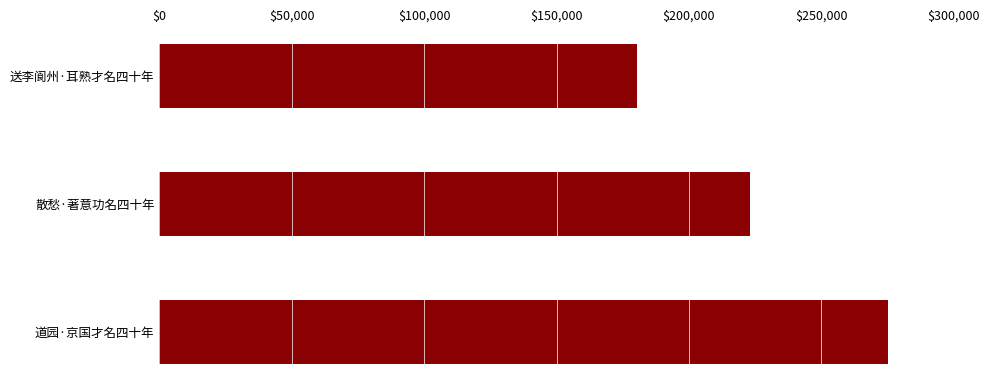

What is the difference between the maximum and minimum values?

94896